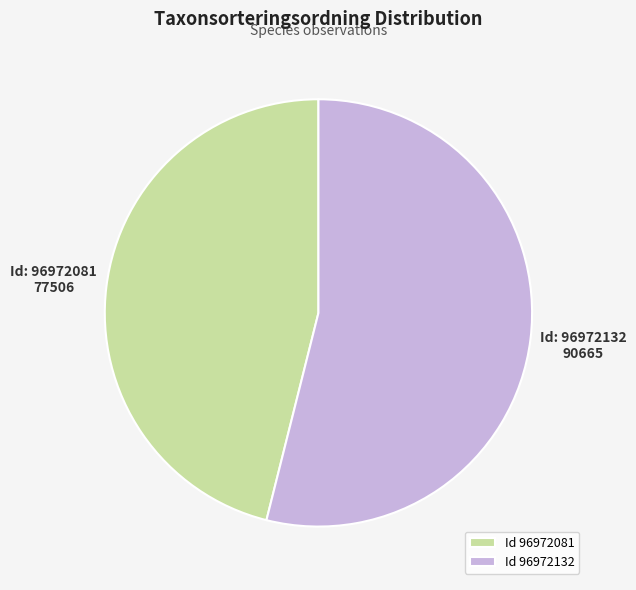

How many slices are in this pie chart?

2